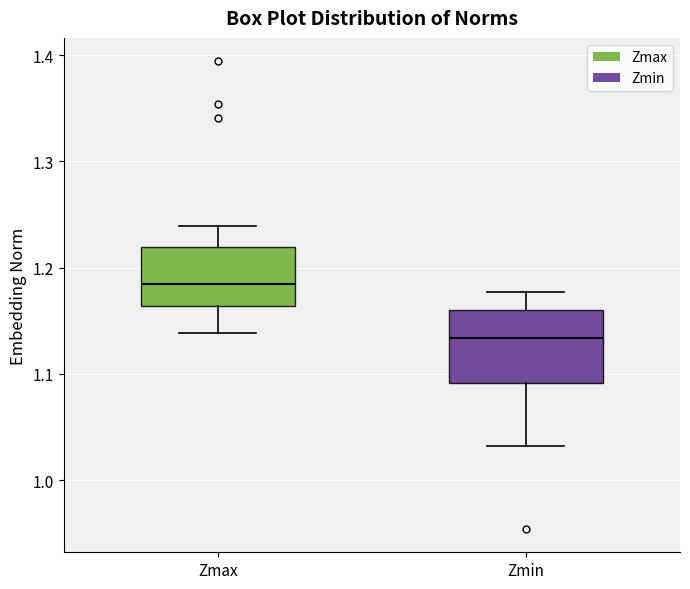

Where does the median line of the box for Zmin sit on the y-axis? The values are not printed on the chart, so give them approximately, as read against the axis.

1.13